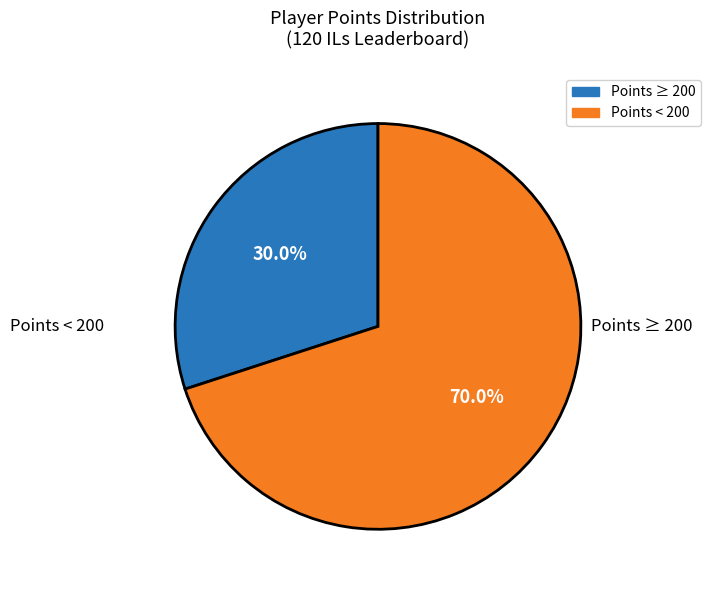

How many segments does this pie chart have?

2